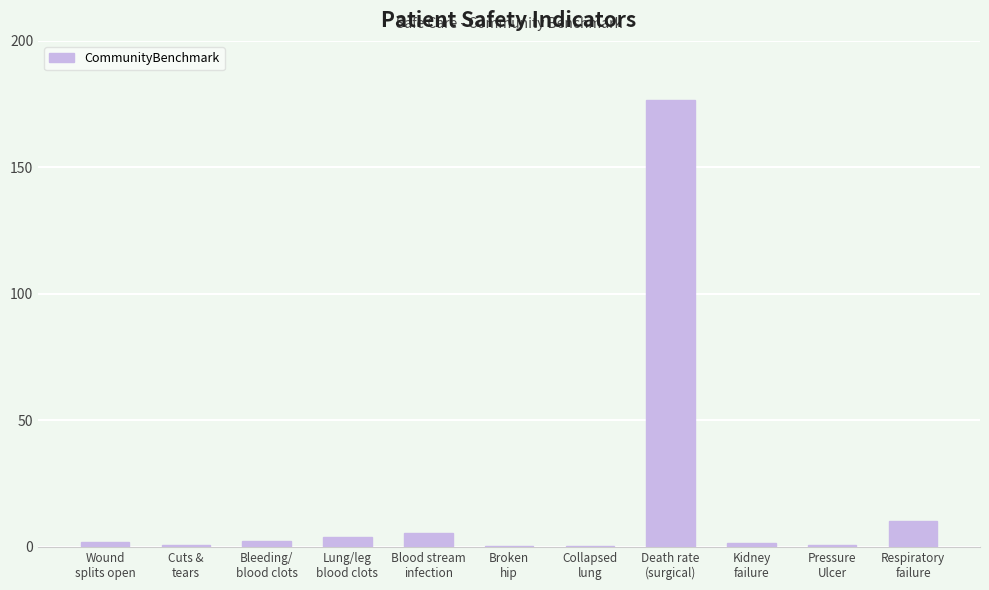

What is the maximum value shown in the chart?

176.6